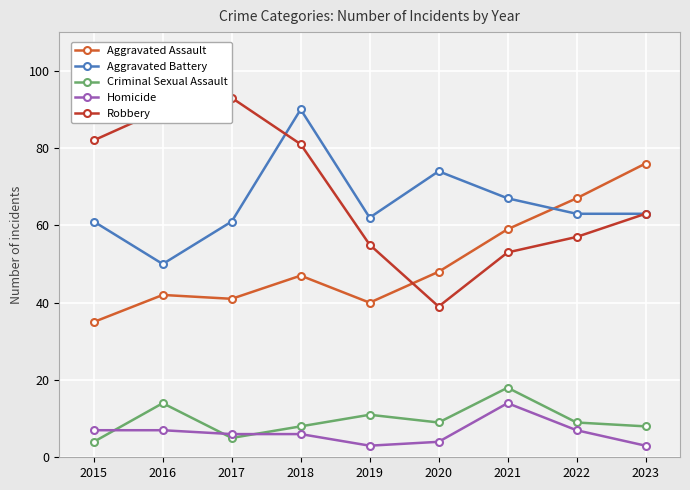

What value does the Aggravated Assault series have at 2019?

40